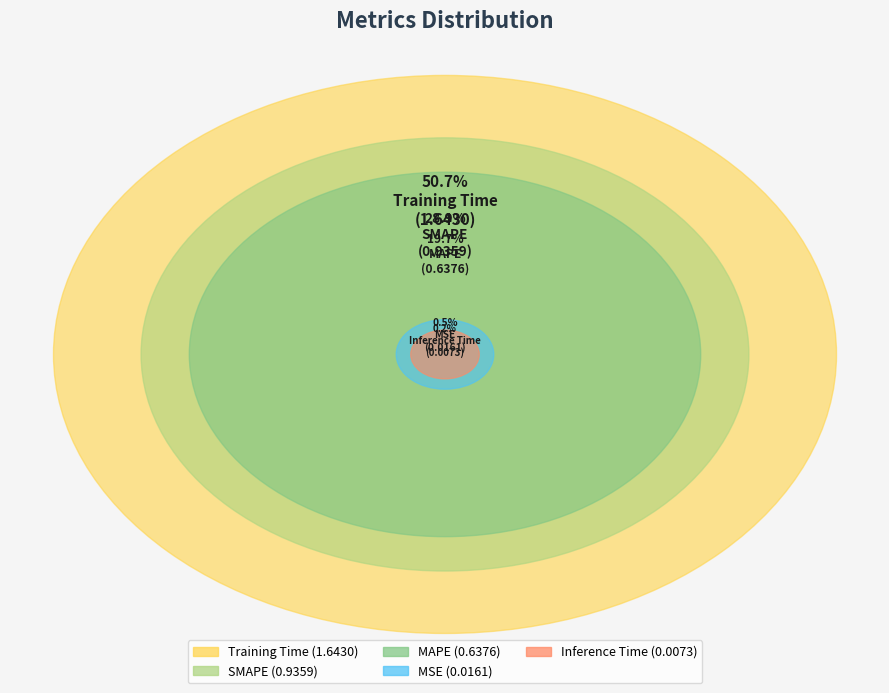

To the nearest percent, what is the average slice percentage?

20%